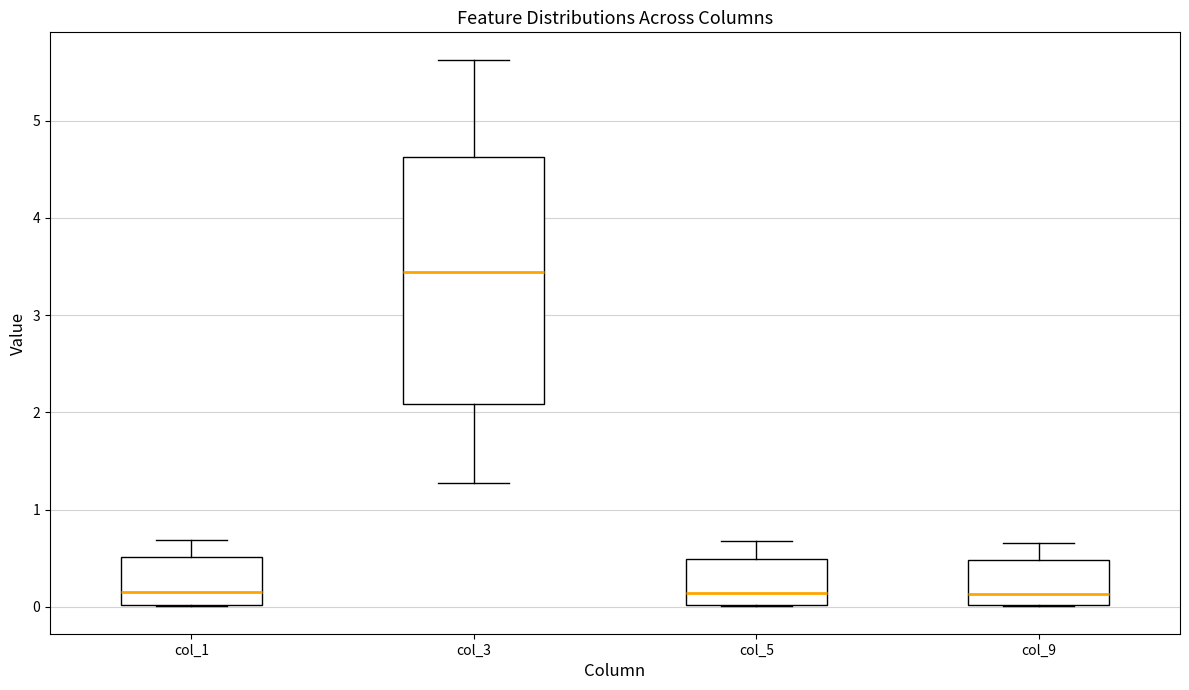

Reading left to right, read every box against the y-axis: the position of its median line, the range the box covers, and the ends of its whiskers. The values are not printed on the chart, so give them approximately, as read against the axis.

col_1: median 0.2, box 0.0 to 0.5, whiskers 0.0 to 0.7
col_3: median 3.4, box 2.1 to 4.6, whiskers 1.3 to 5.6
col_5: median 0.1, box 0.0 to 0.5, whiskers 0.0 to 0.7
col_9: median 0.1, box 0.0 to 0.5, whiskers 0.0 to 0.7